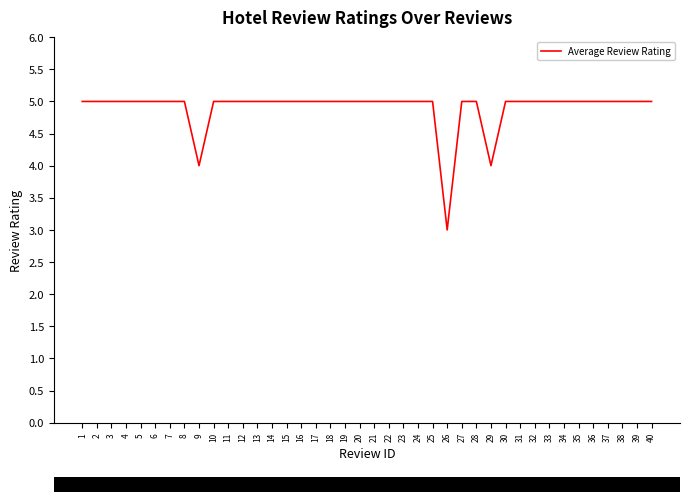

Is it true that the value at 16 is 5?

True